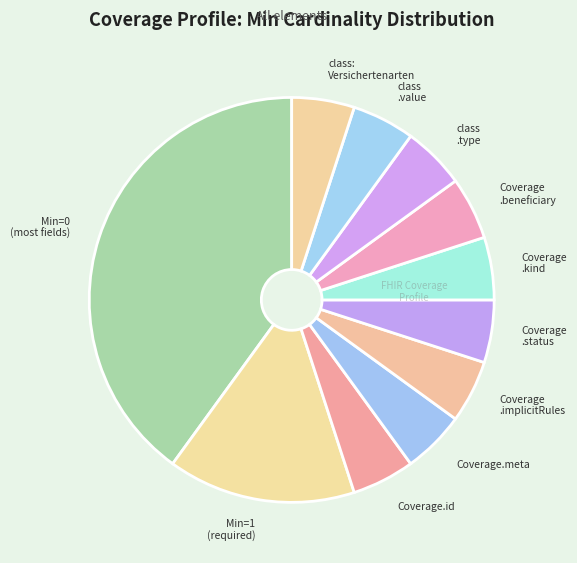

What is the largest slice in the pie chart?

Min=0 (most fields)